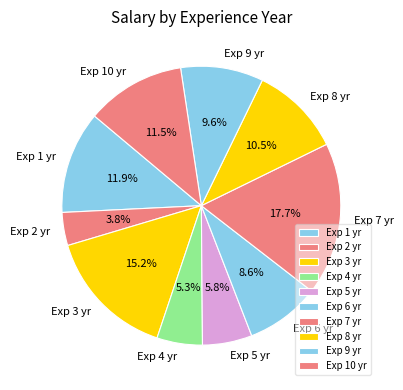

Does Exp 8 yr represent more than half of the total?

No